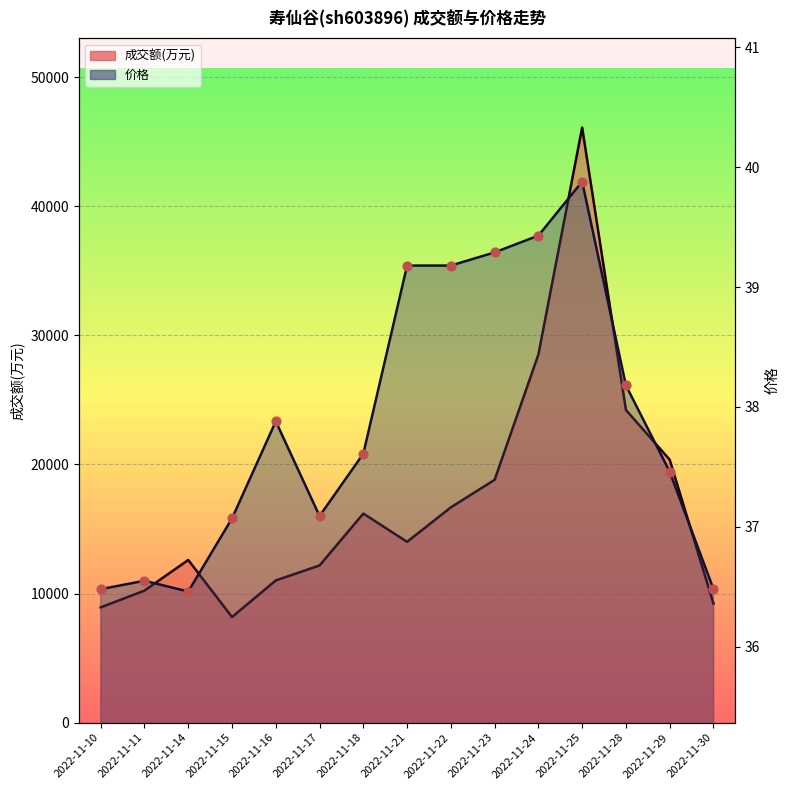

At which category is the sum across all series the highest?

2022-11-25